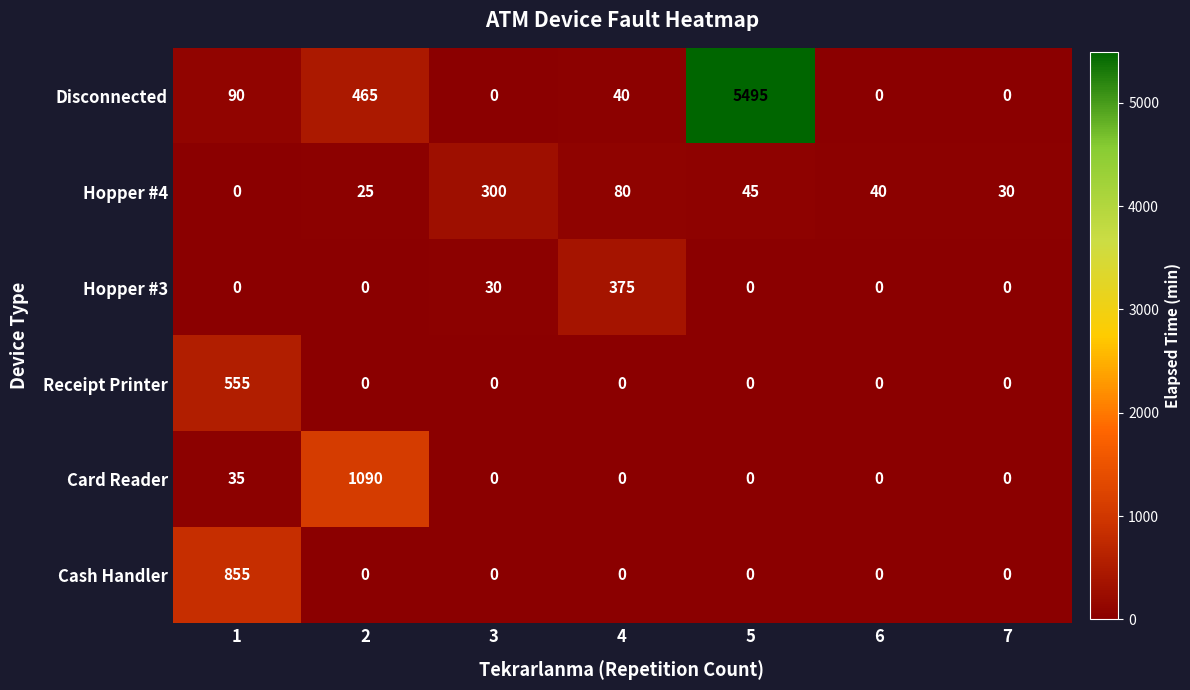

Which series changed the most between 3 and 7?

Hopper #4